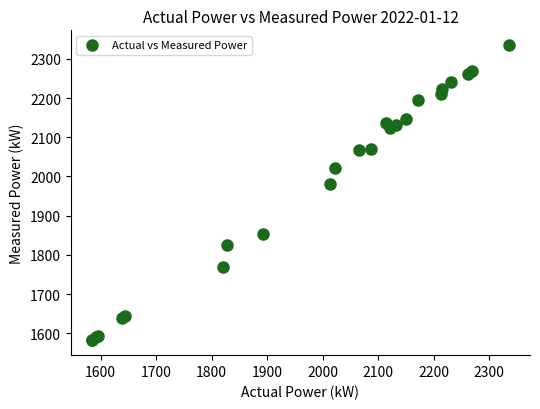

What Y value in the scatter plot is closest to 1958?

1980